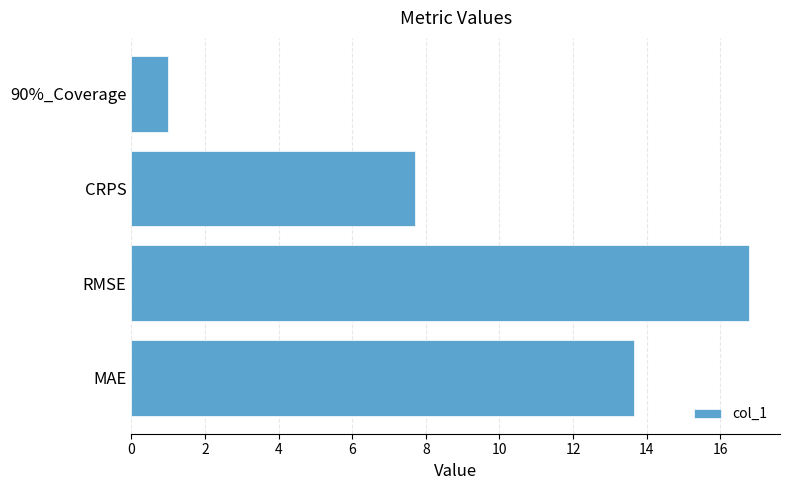

How many bars are there in total?

4